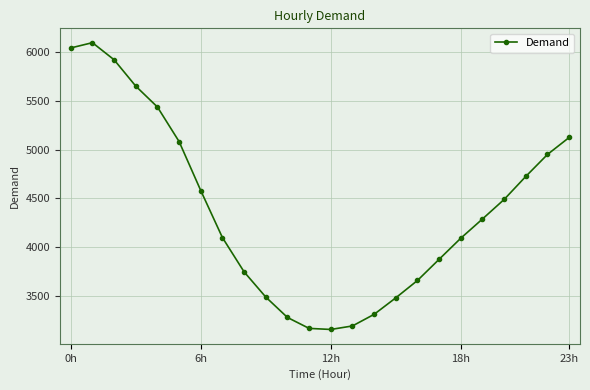

How many data points are less than 4289?

12